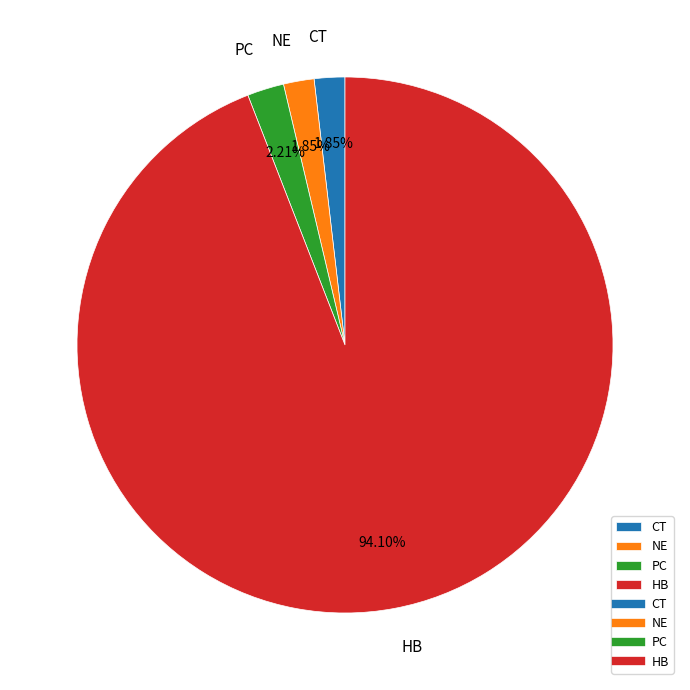

To the nearest percent, what is the difference between the PC and HB slice percentages?

92%